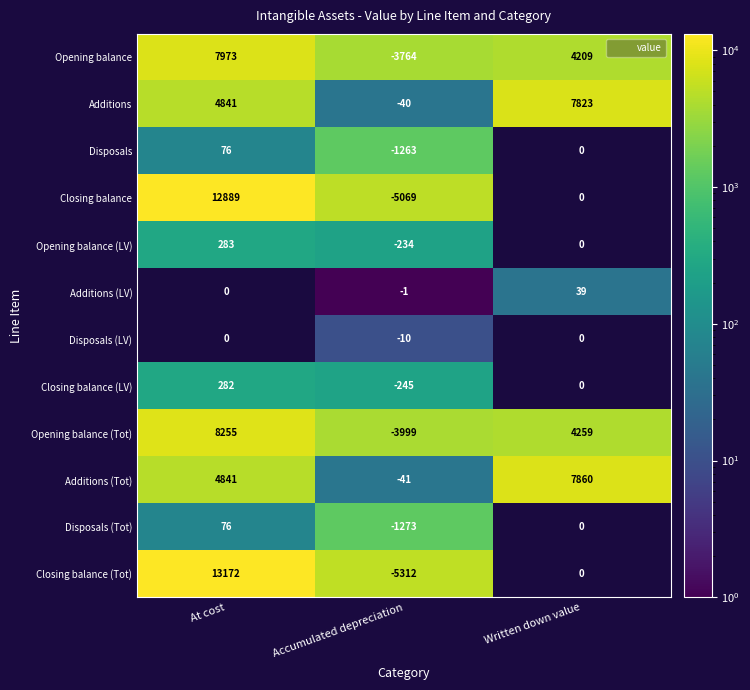

What is the greatest value displayed?

13172